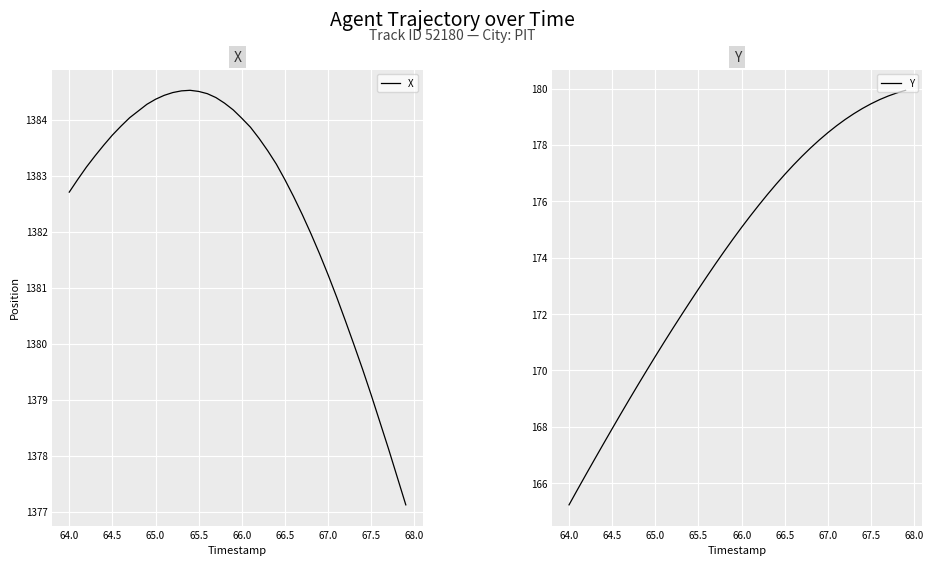

What is the minimum value for X?

1377.1